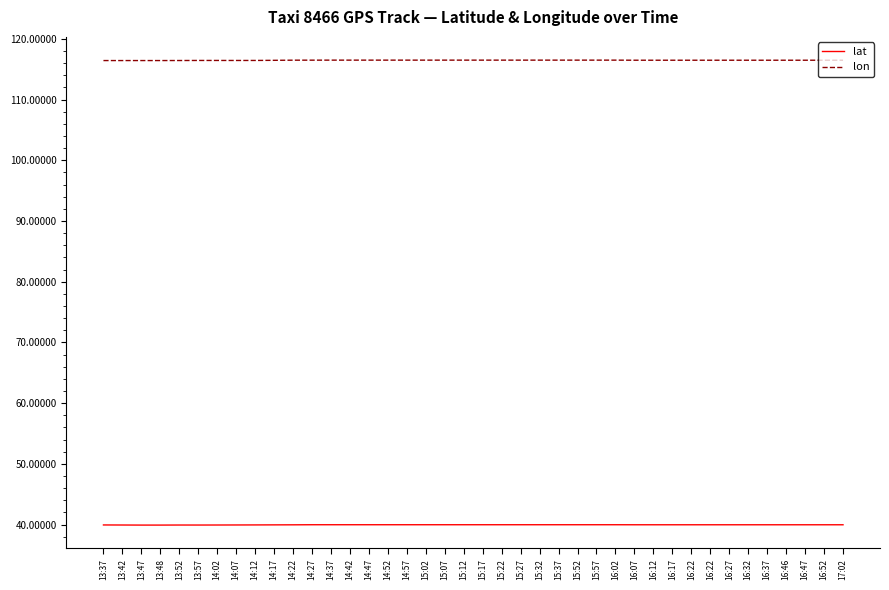

At 13:48, list the series in order from largest to smallest.

lon, lat